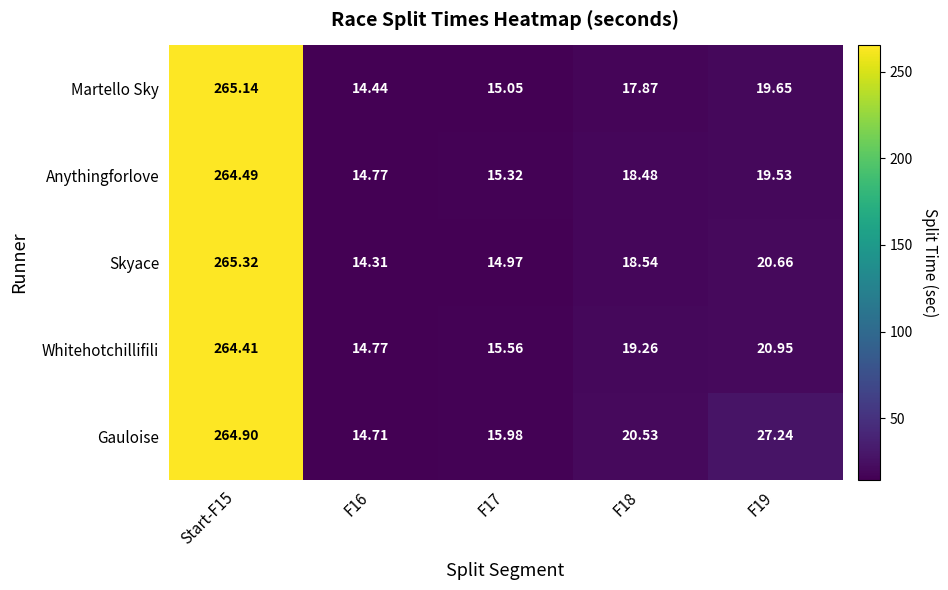

Rank the series by their maximum value, from highest to lowest.

Skyace, Martello Sky, Gauloise, Anythingforlove, Whitehotchillifili